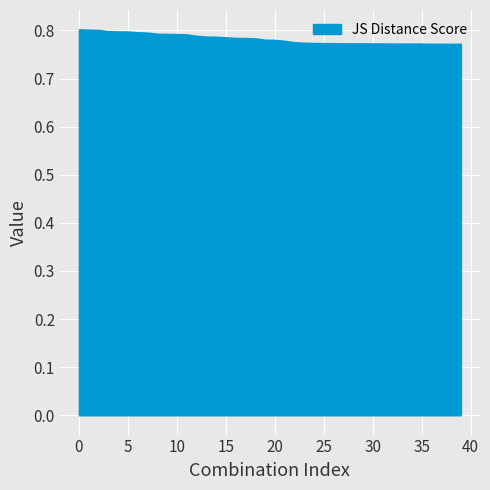

Is it true that the value at 25 is 0.4?

False